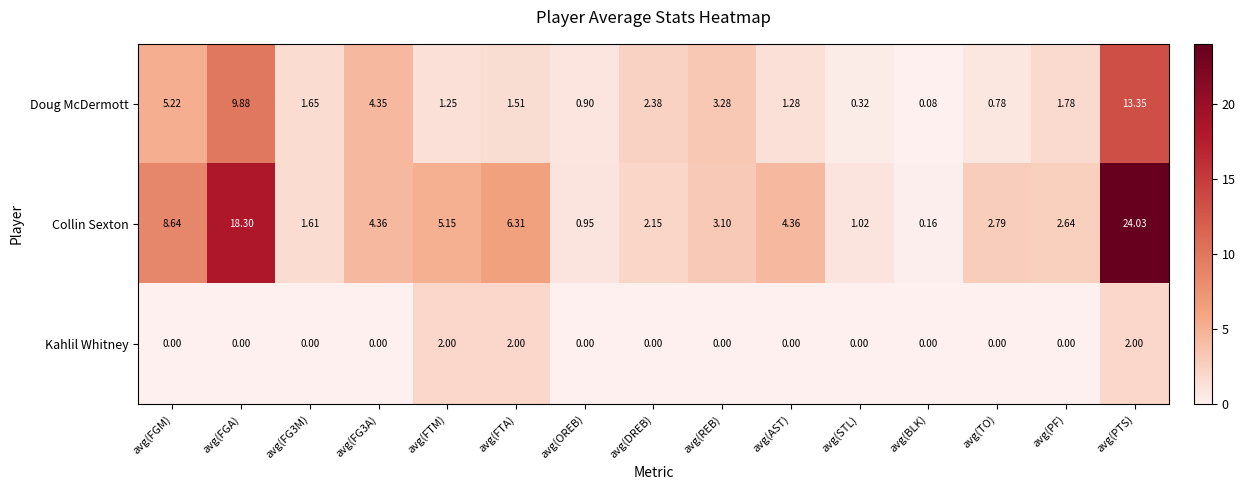

Which series has the widest spread of values?

Collin Sexton